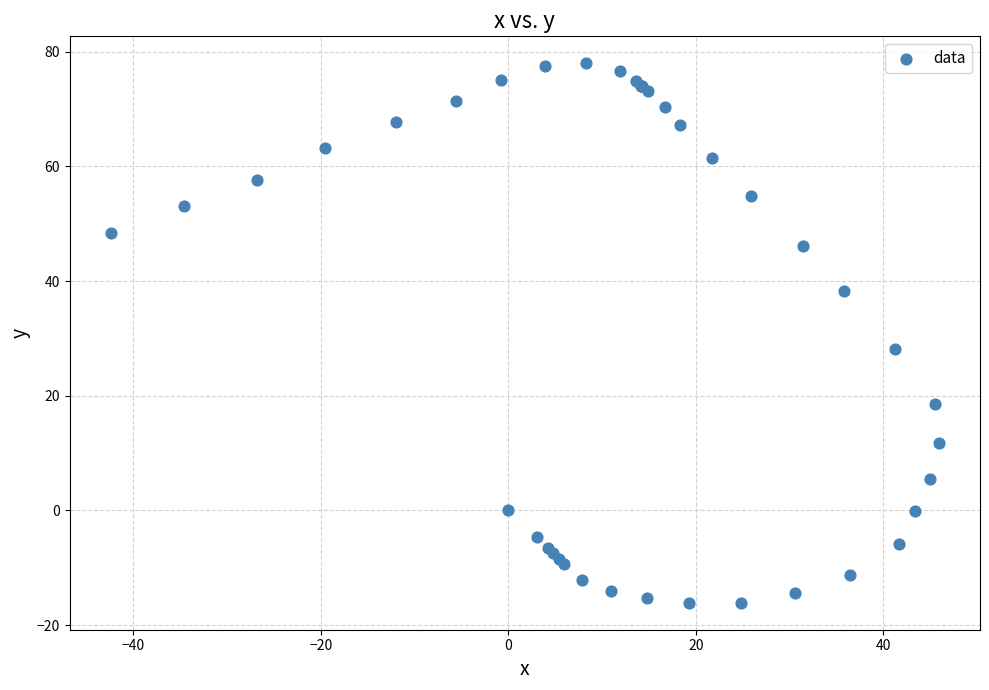

What Y value in the scatter plot is closest to 30?

28.2